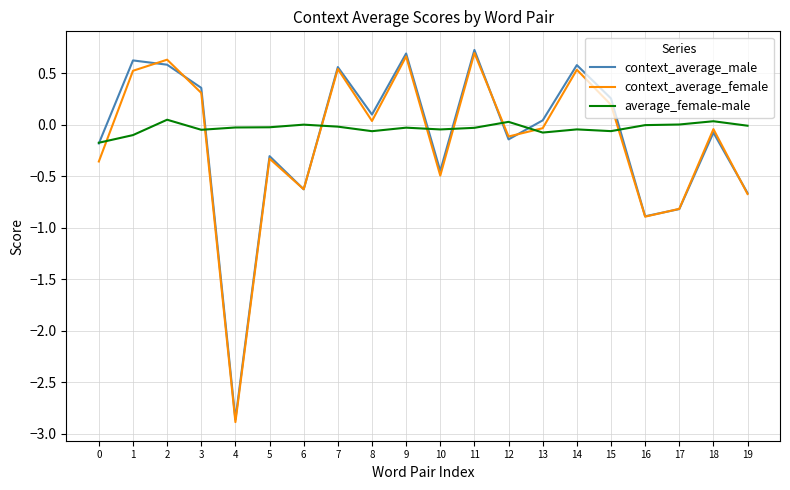

Does the chart have visible grid lines?

Yes